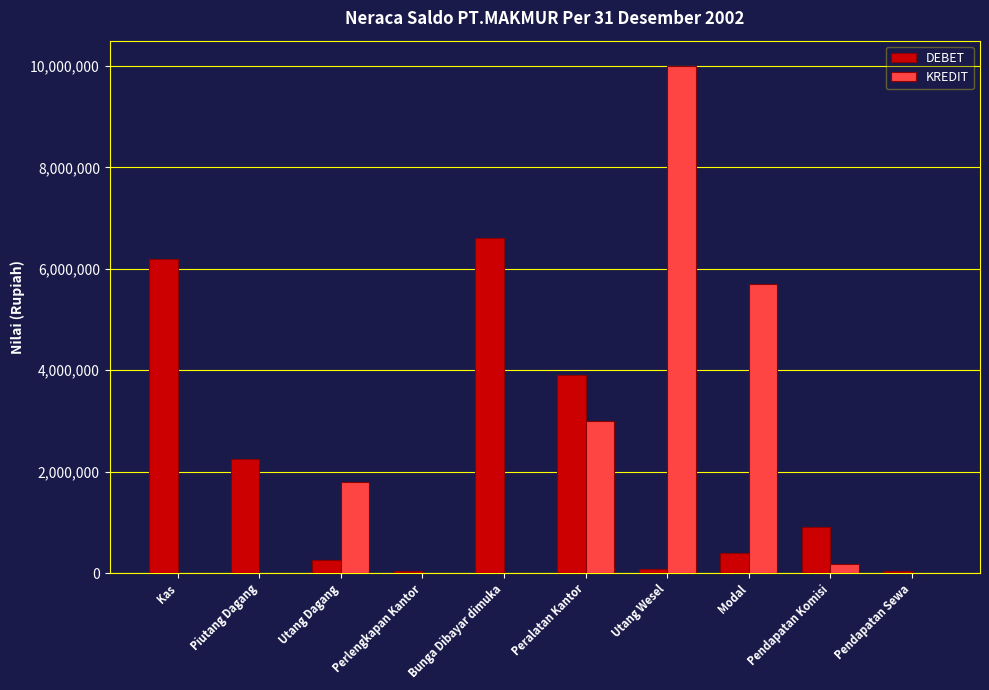

The value of DEBET at Piutang Dagang is 2240000. True or false?

True